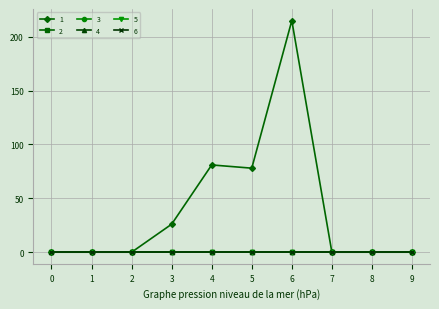

True or false: 5 and 4 cross at least once.

False